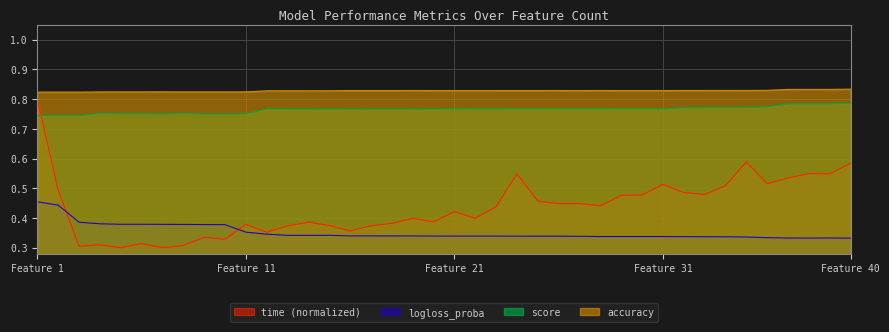

How many times do logloss_proba and time cross each other?

2